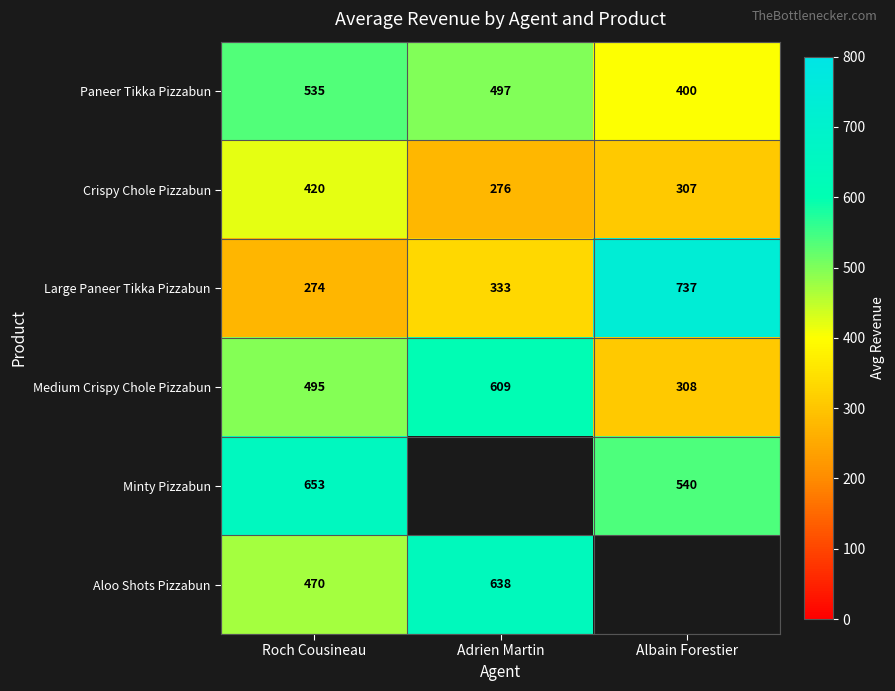

Which category has the lowest value in the Medium Crispy Chole Pizzabun series?

Albain Forestier